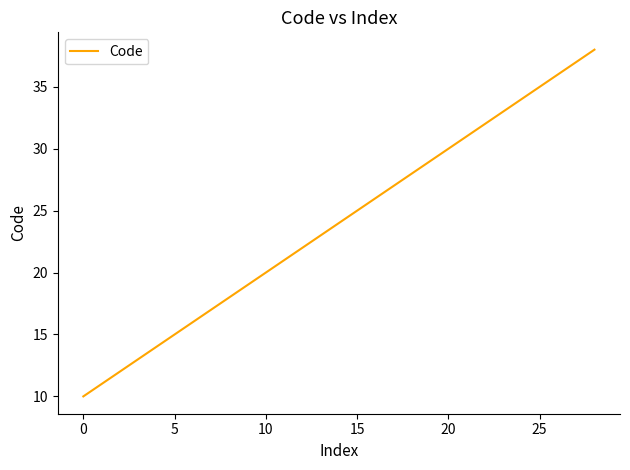

True or false: the data has more than 1 interior local peaks.

False